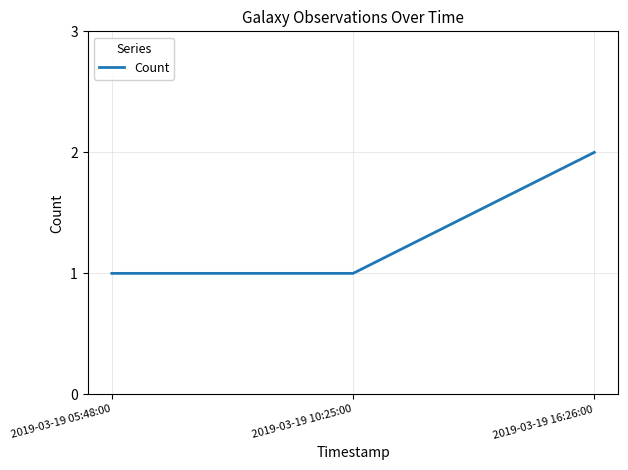

What is the difference between the values at 2019-03-19 10:25:00 and 2019-03-19 16:26:00?

1